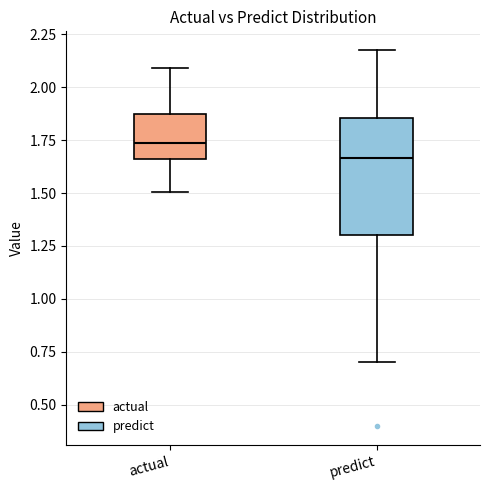

Reading left to right, read every box against the y-axis: the position of its median line, the range the box covers, and the ends of its whiskers. The values are not printed on the chart, so give them approximately, as read against the axis.

actual: median 1.75, box 1.65 to 1.90, whiskers 1.50 to 2.10
predict: median 1.65, box 1.30 to 1.85, whiskers 0.70 to 2.20